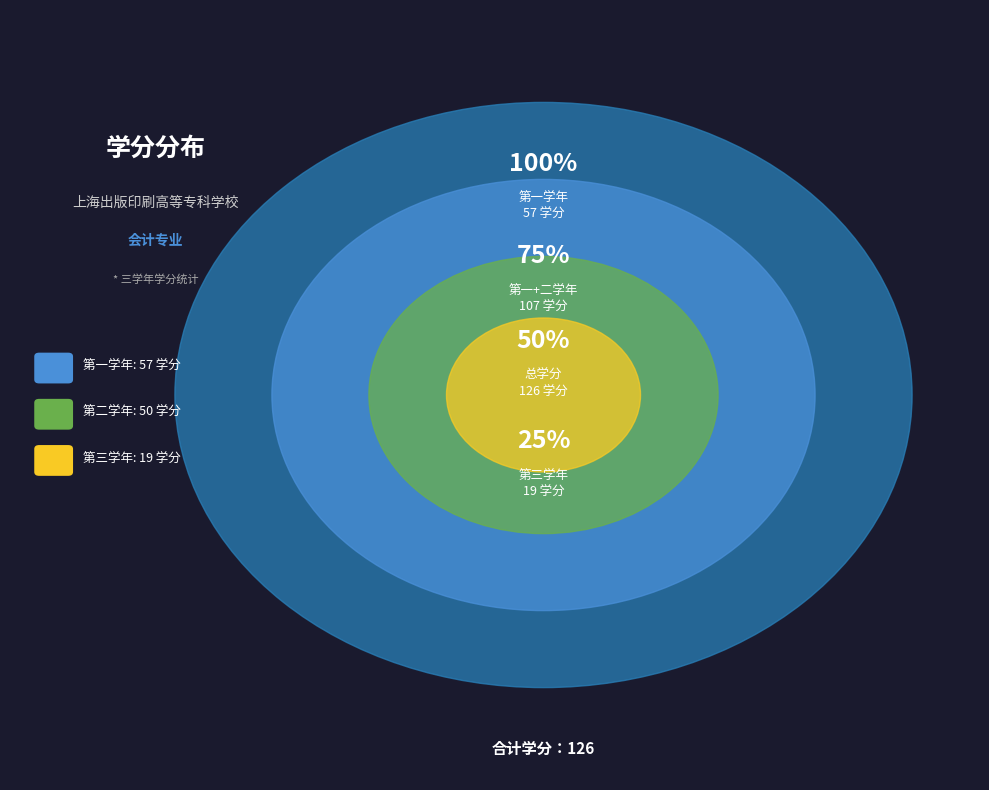

Is 第一学年 the majority of the pie?

No